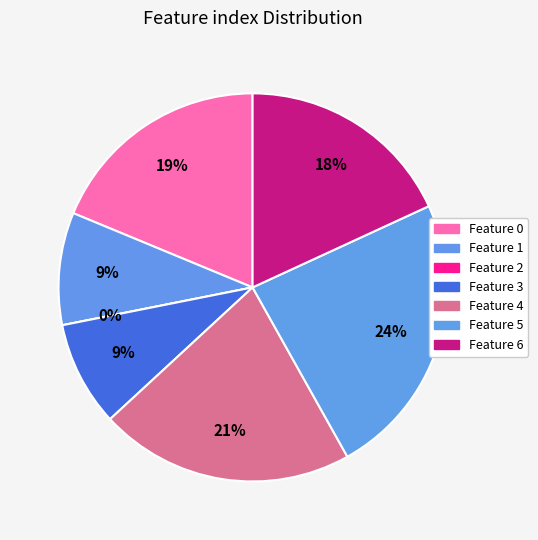

To the nearest percent, what portion does 6 represent?

18%